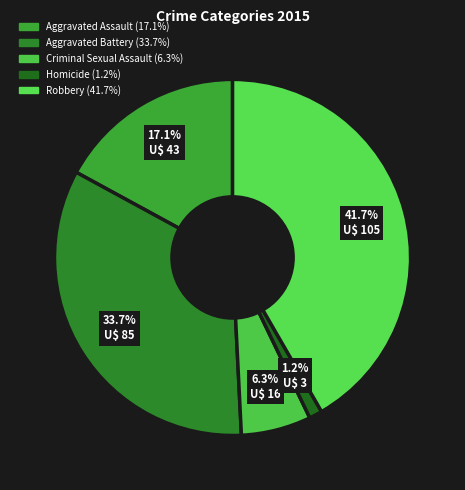

Count the number of slices in the pie.

5